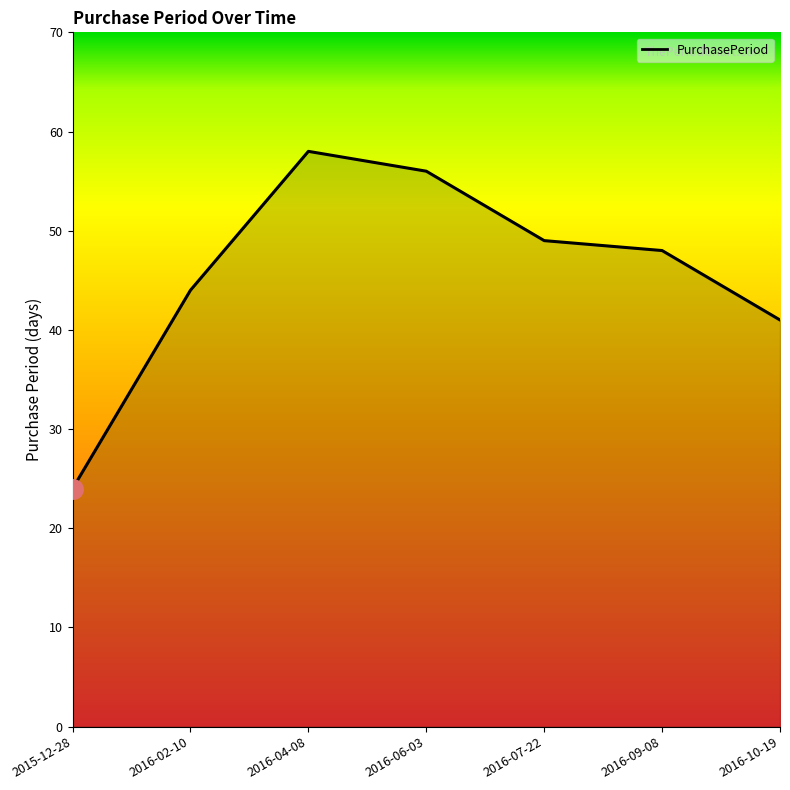

List the labels in order of value, largest first.

2016-04-08, 2016-06-03, 2016-07-22, 2016-09-08, 2016-02-10, 2016-10-19, 2015-12-28